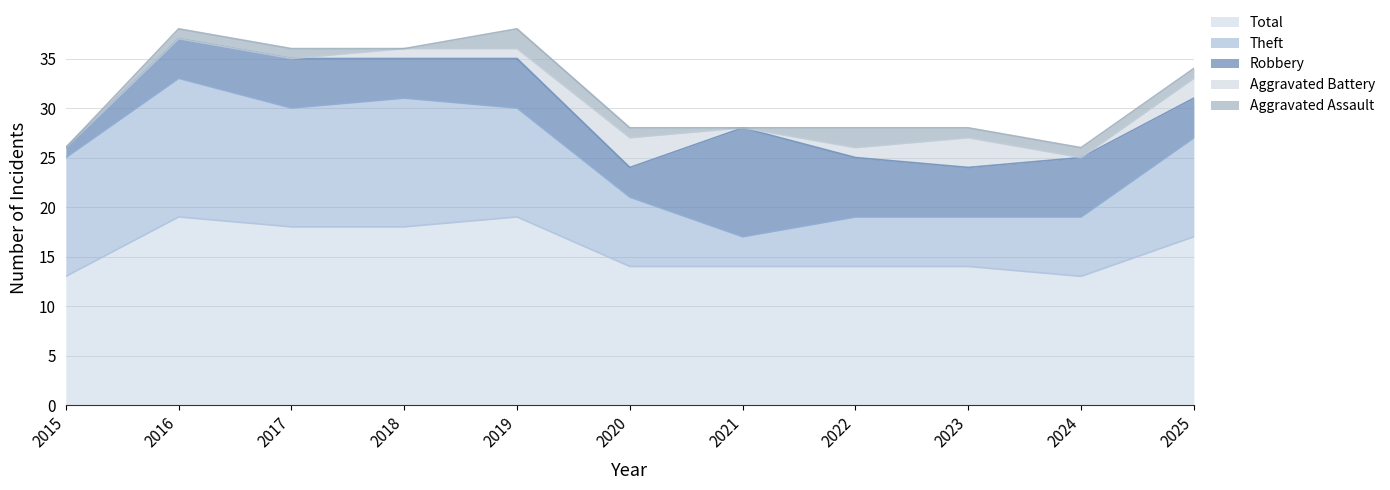

True or false: Aggravated Battery has a value of 1 at 2019.

True